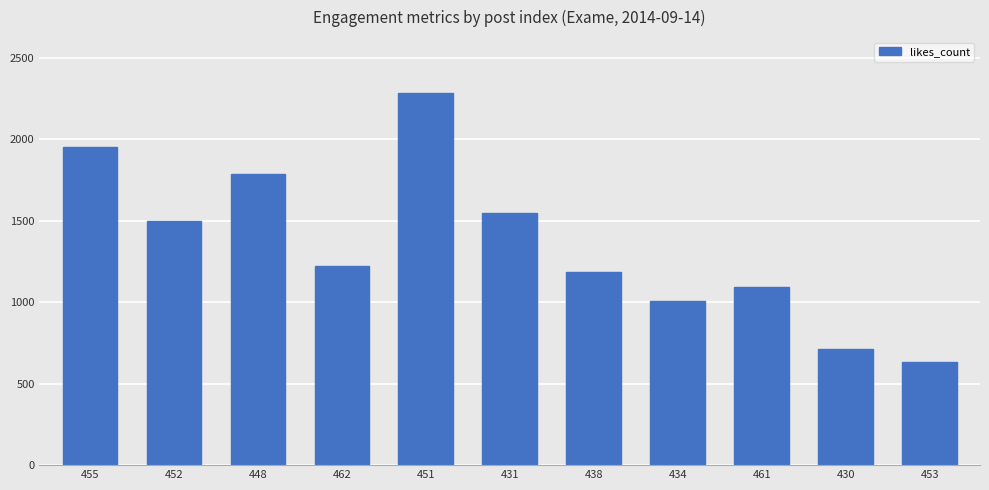

Are the bars horizontal?

No